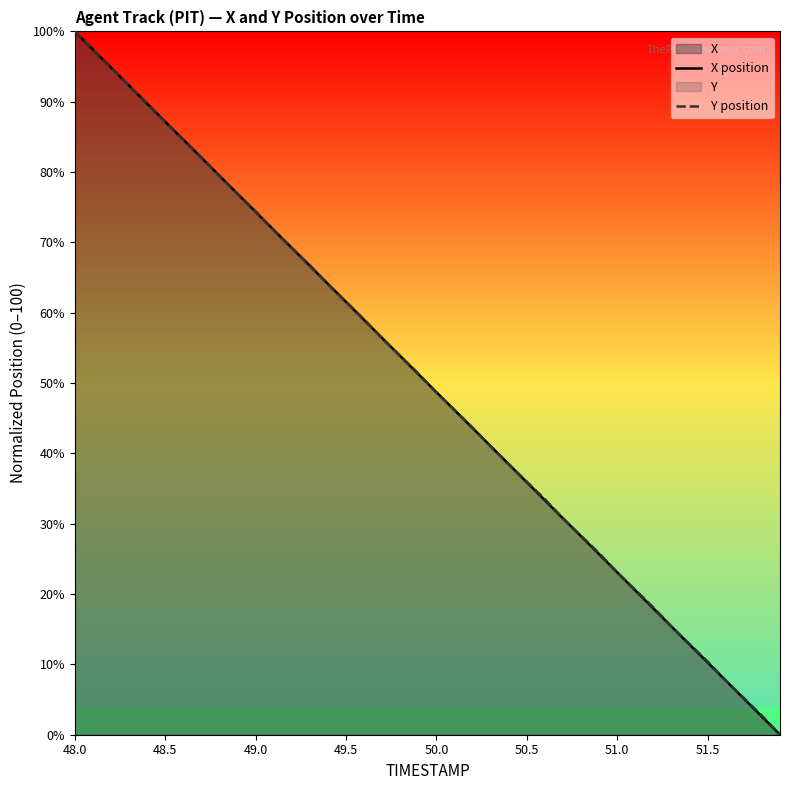

The value of X position at 48.5 is 41.5. True or false?

False